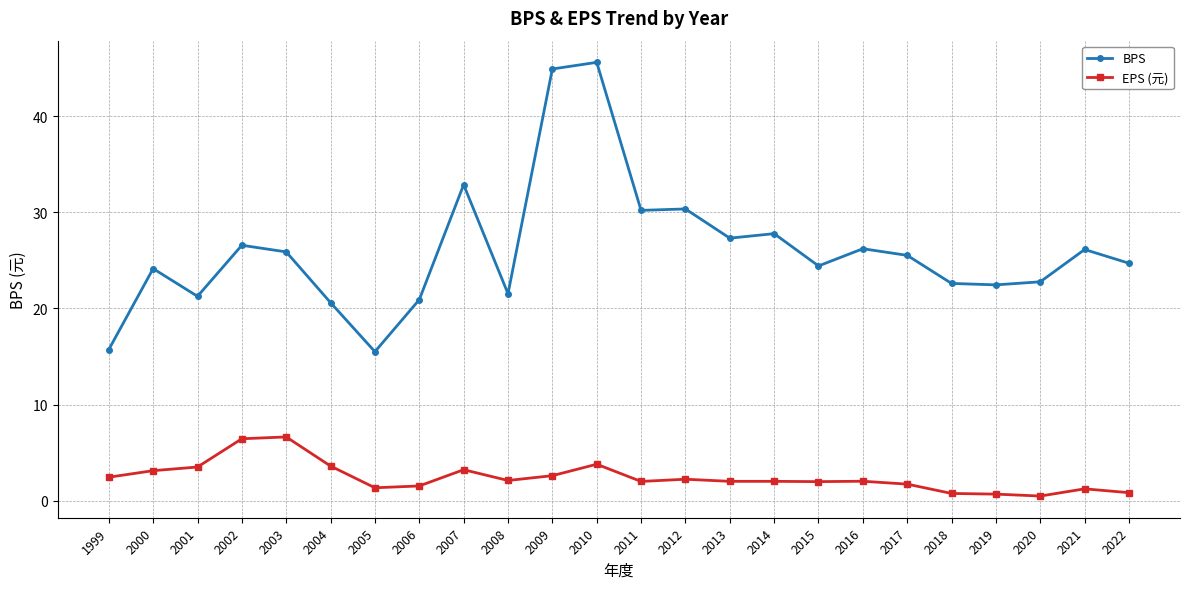

List the series in order of their peak value, highest first.

BPS, EPS (元)